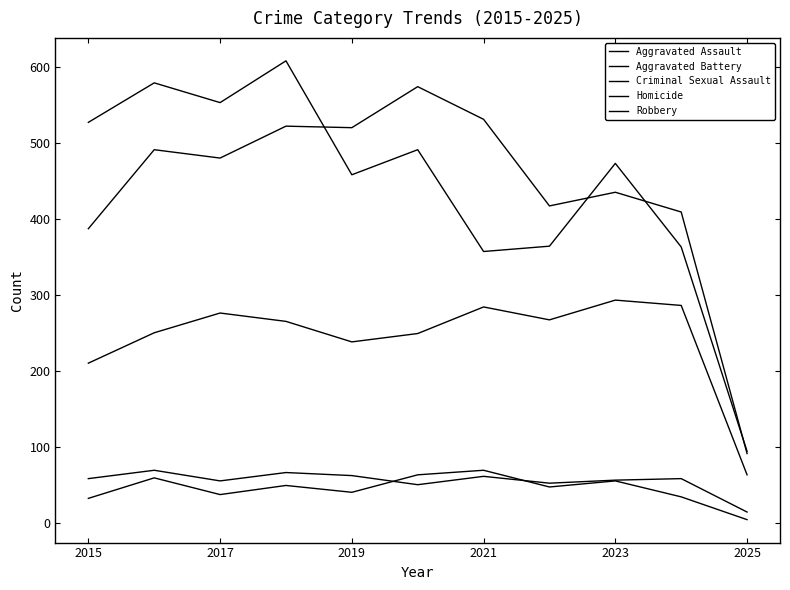

True or false: Aggravated Assault and Homicide intersect in this chart.

False